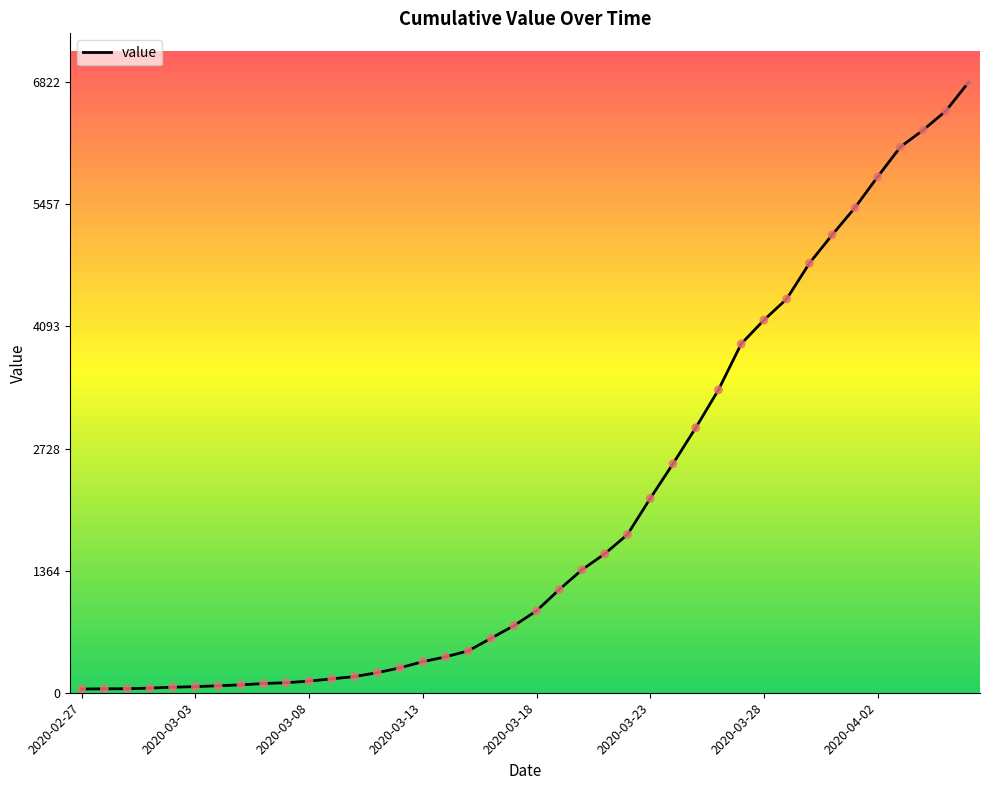

What is the difference between the maximum and minimum values?

6781